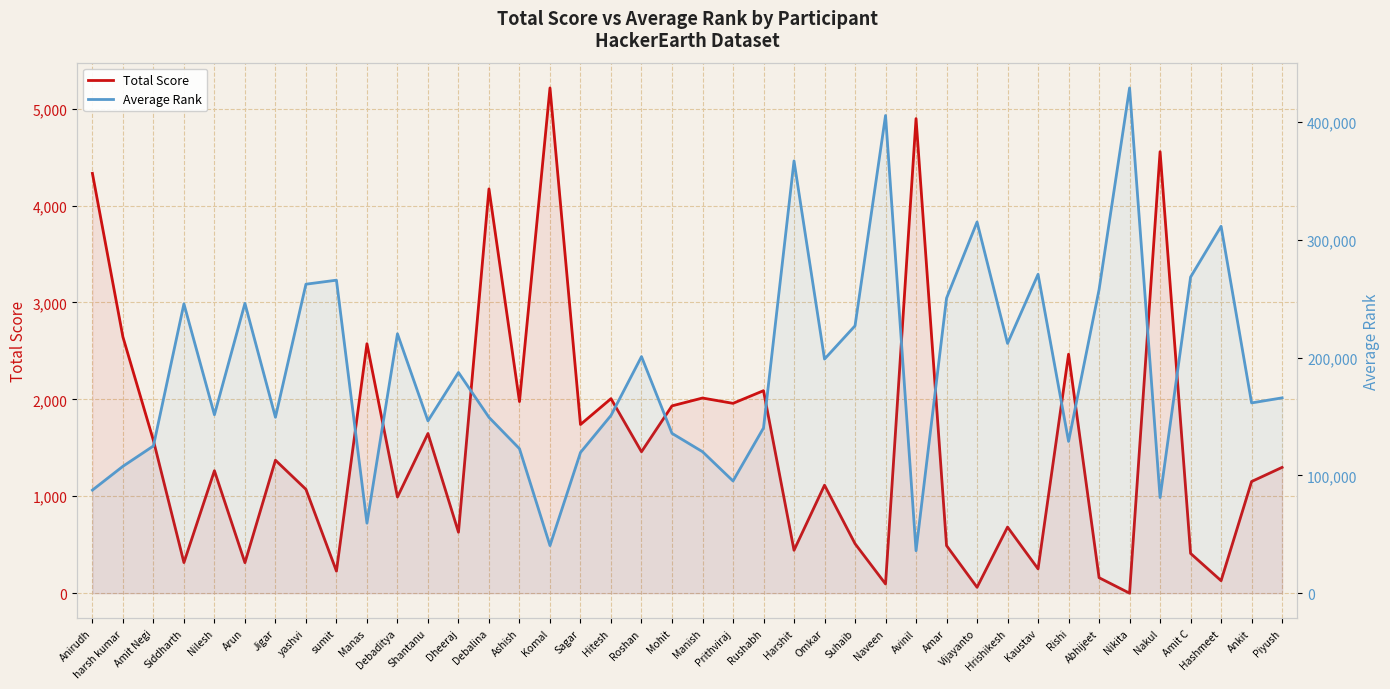

What is the difference between the second highest and minimum values in the Total Score series?

4897.1